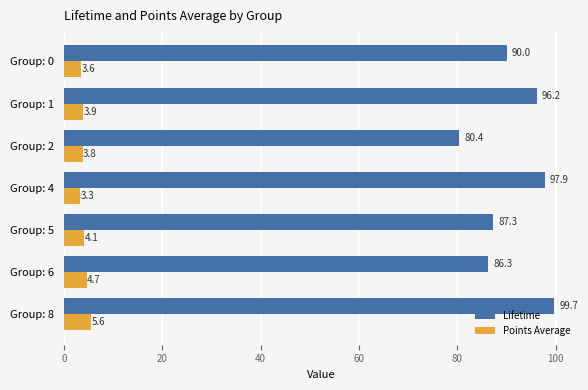

Which series has the widest spread of values?

Lifetime